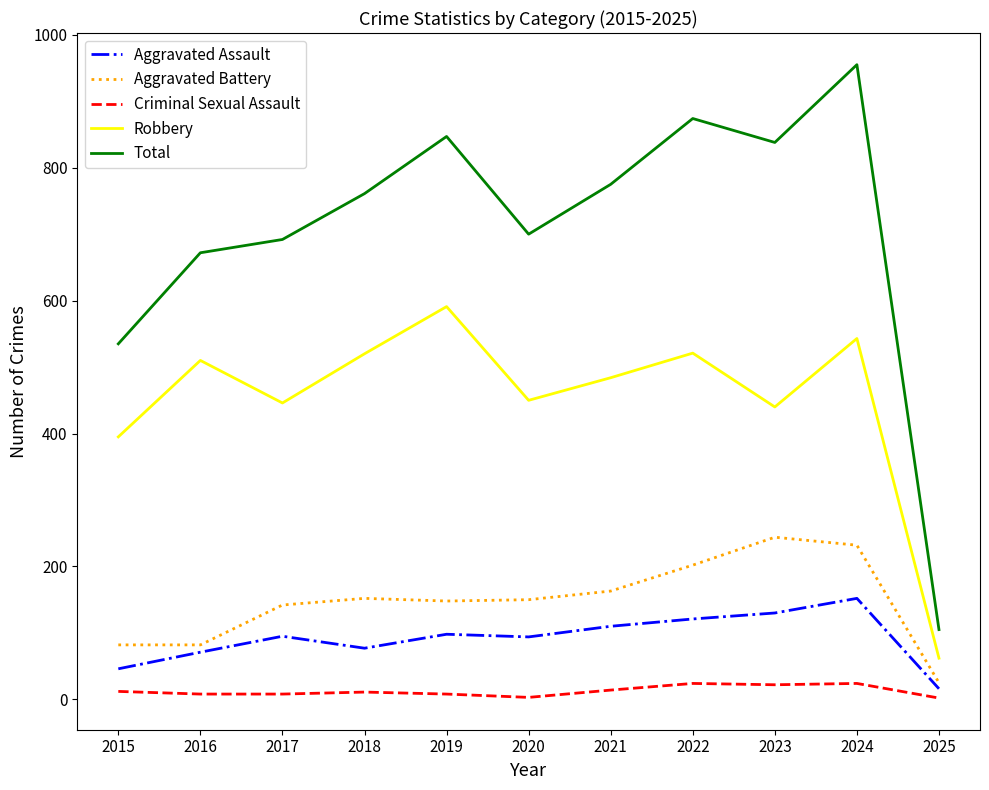

Is the value of Aggravated Battery at 2017 greater than the value of Criminal Sexual Assault at 2018?

Yes